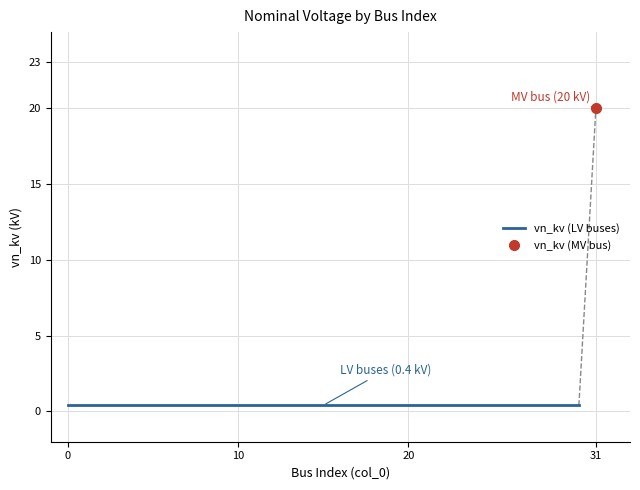

Count the number of categories in the chart.

32